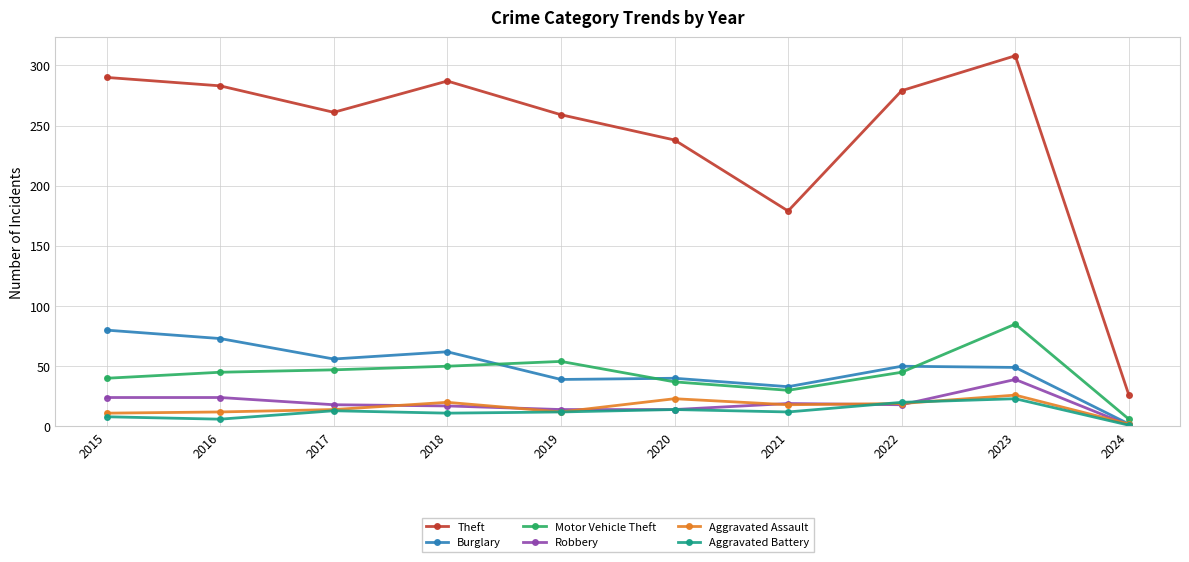

True or false: Aggravated Assault has more than 2 points higher than both neighbors.

True